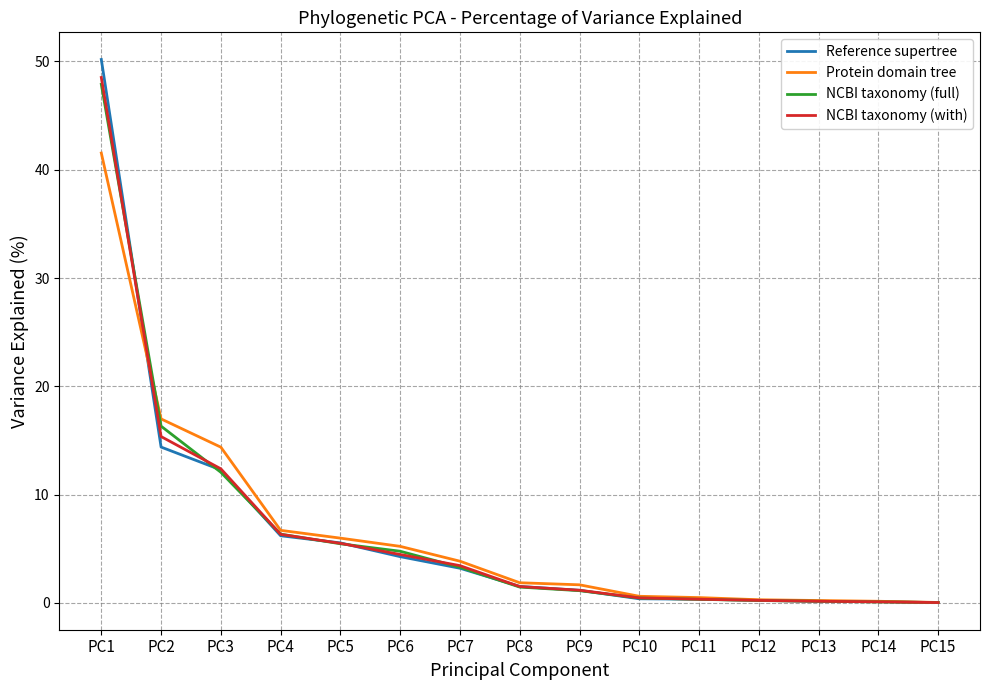

What is the maximum value shown in the chart?

50.2